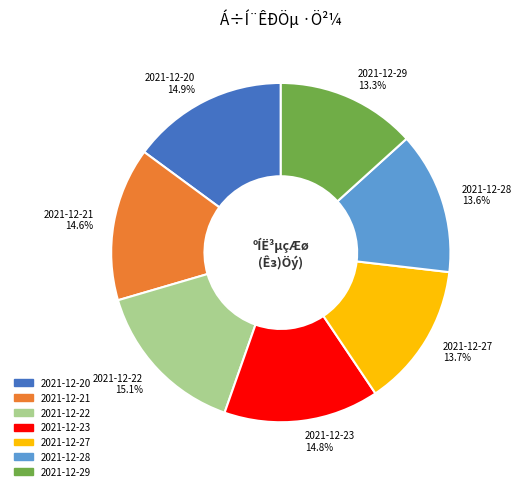

What is the total percentage of 2021-12-29 and 2021-12-22?

28.4%